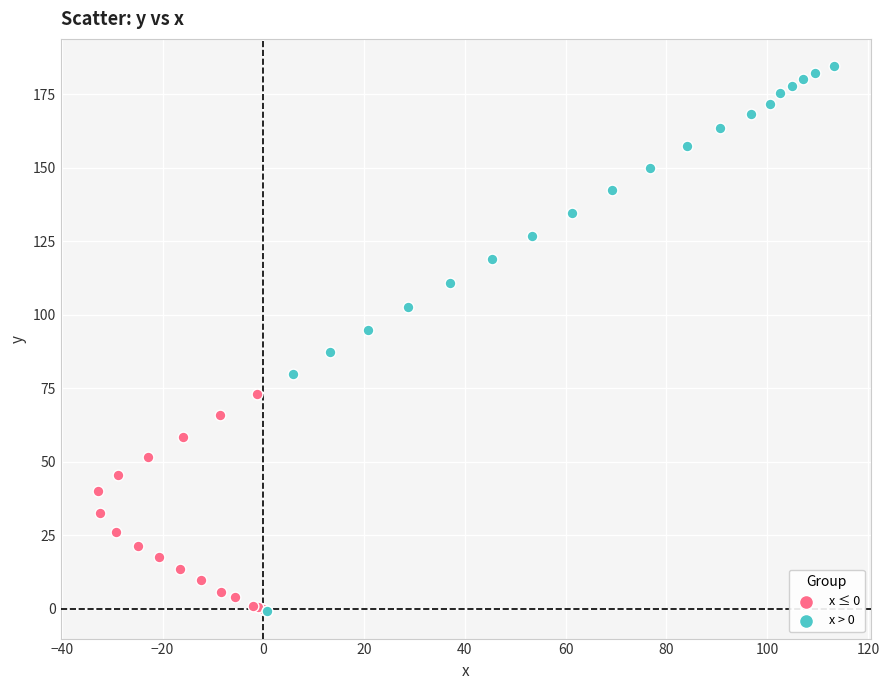

Which series reaches the maximum Y coordinate?

x > 0